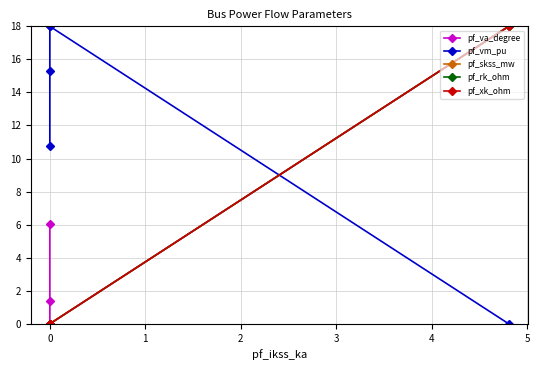

At which category is the sum across all series the highest?

3